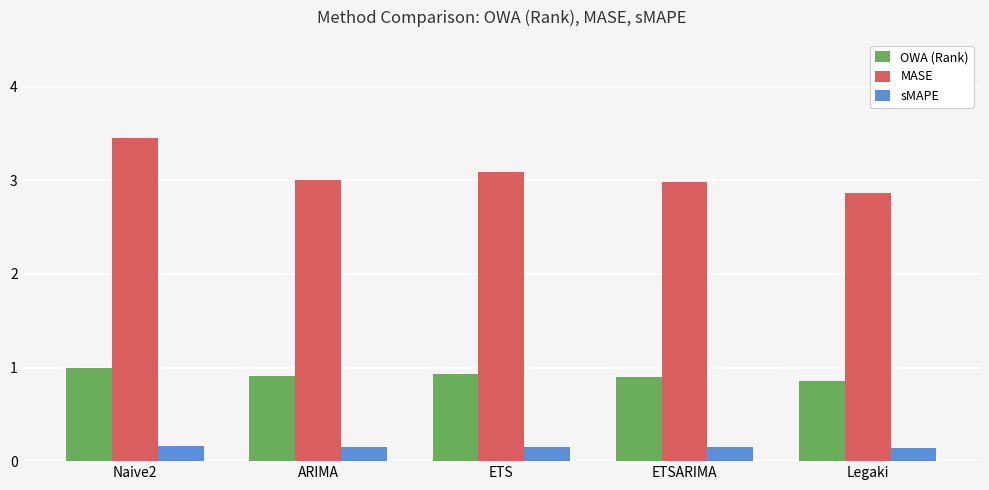

What are all the series names shown in the legend?

OWA (Rank), MASE, sMAPE